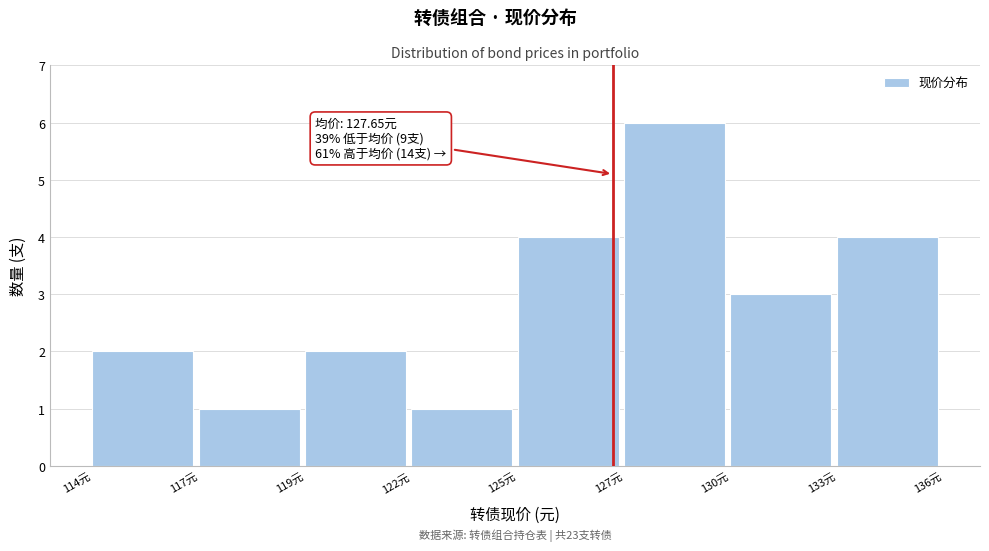

Reading right to left, transcribe all the data shown in this chart.

133元=4	130元=3	127元=6	125元=4	122元=1	119元=2	117元=1	114元=2